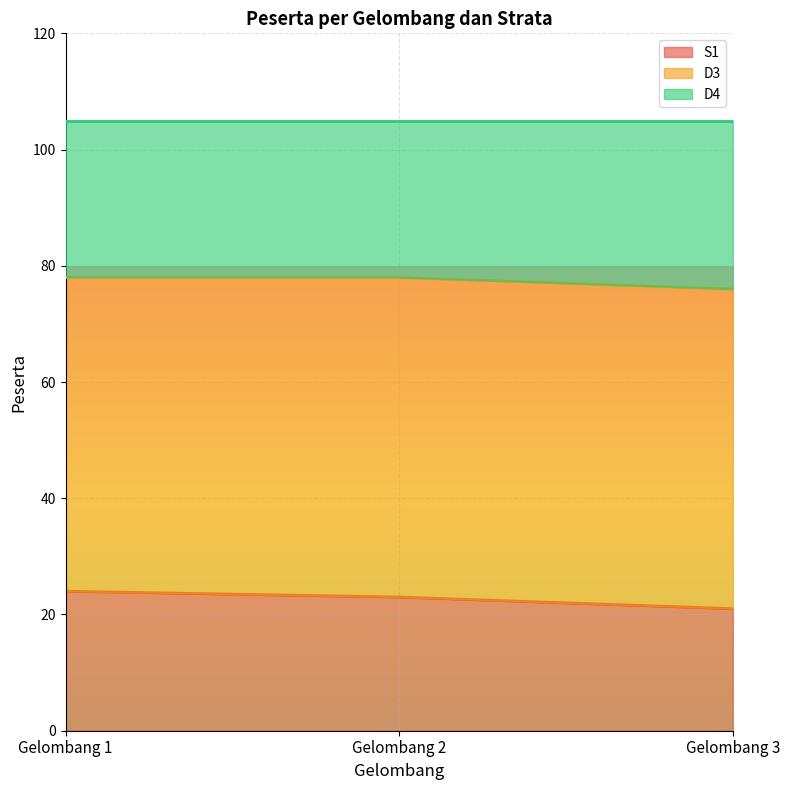

Where does the S1 series first go above 23?

Gelombang 1